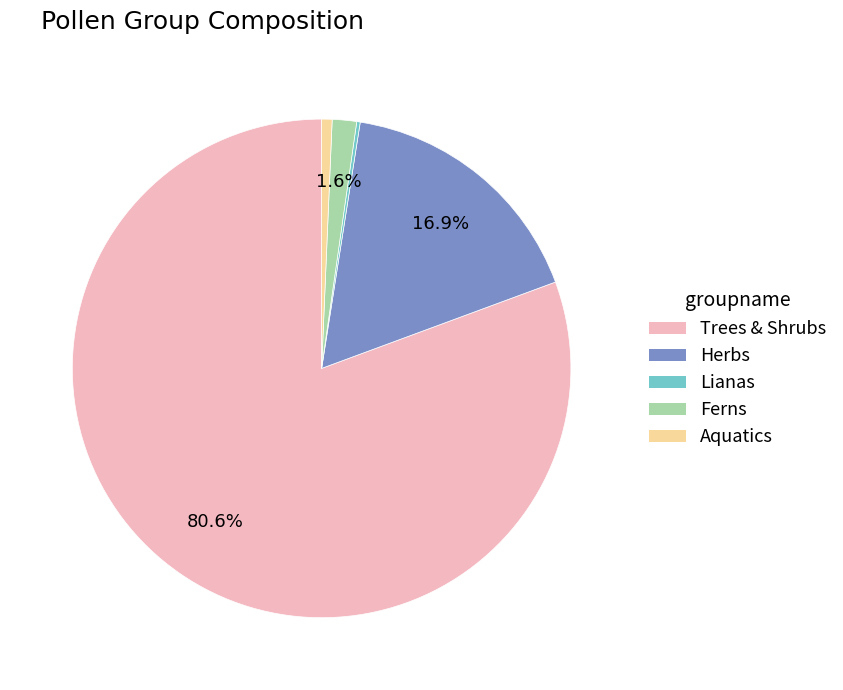

What is the largest slice in the pie chart?

Trees & Shrubs